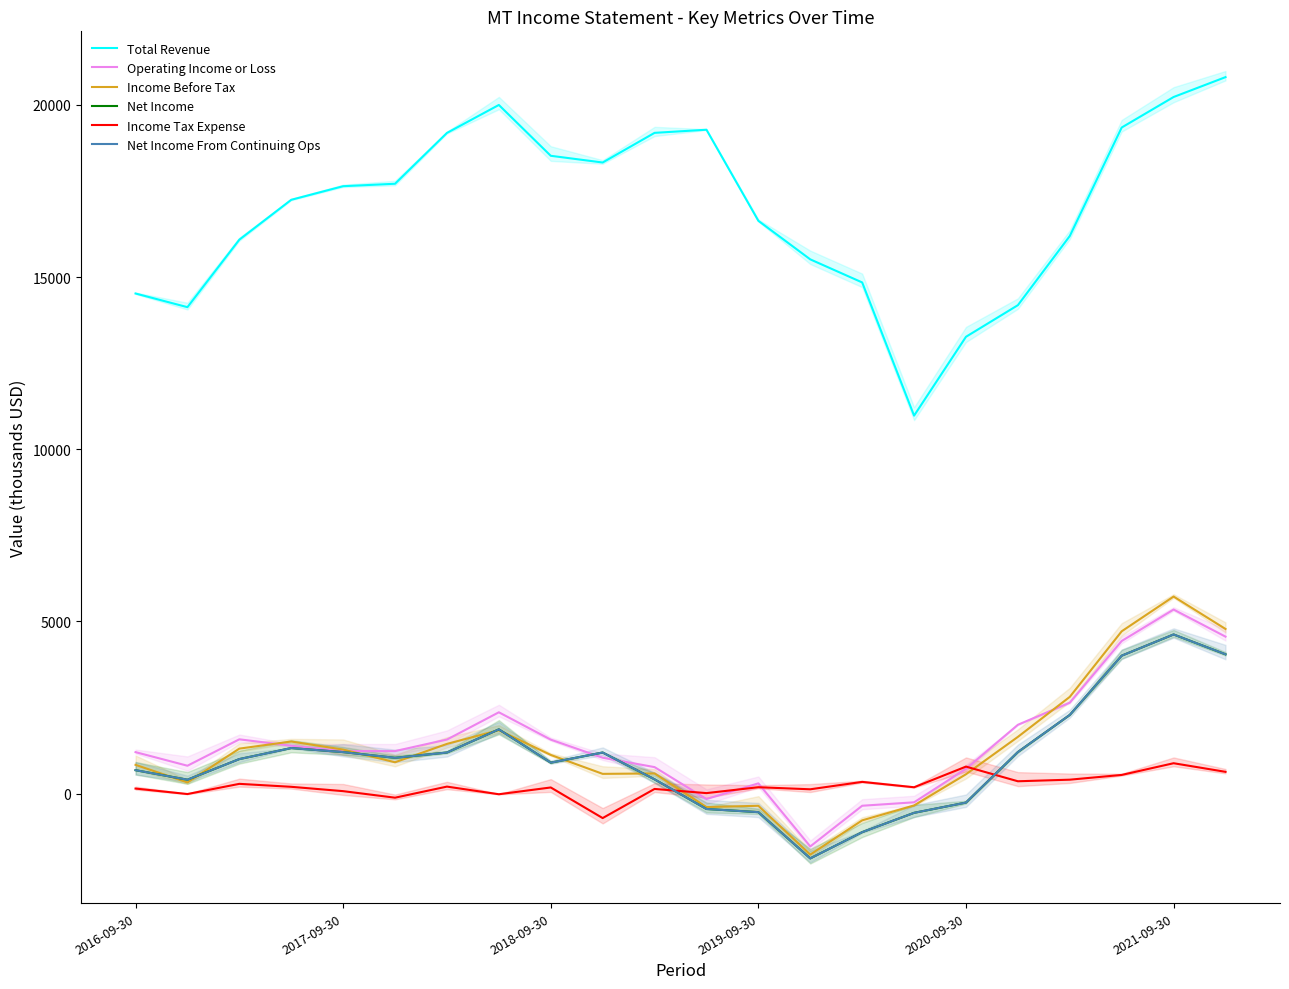

How many data points in Net Income From Continuing Ops are above 1039?

10